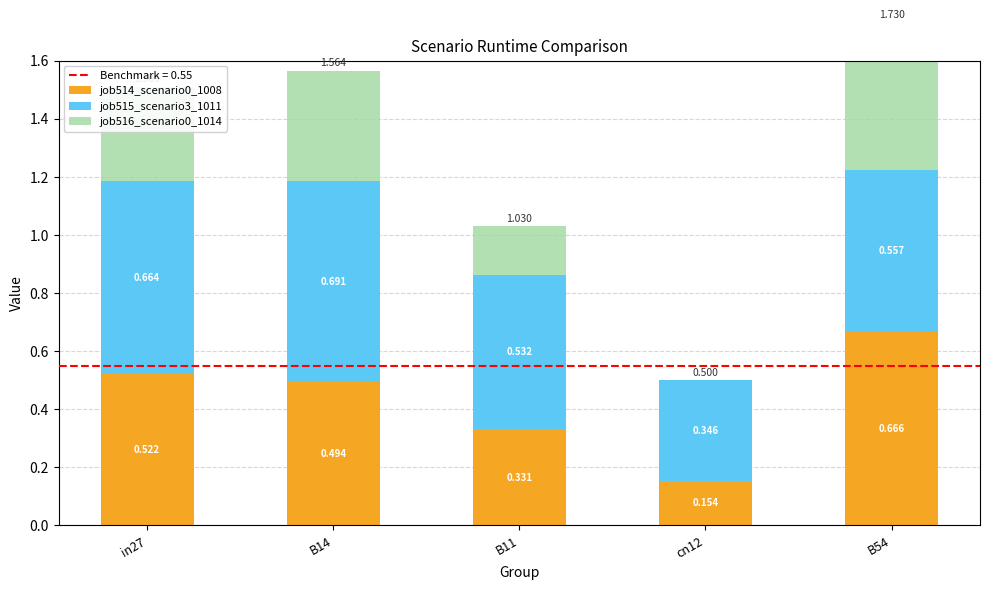

Which series has the largest total across all categories?

job515_scenario3_1011